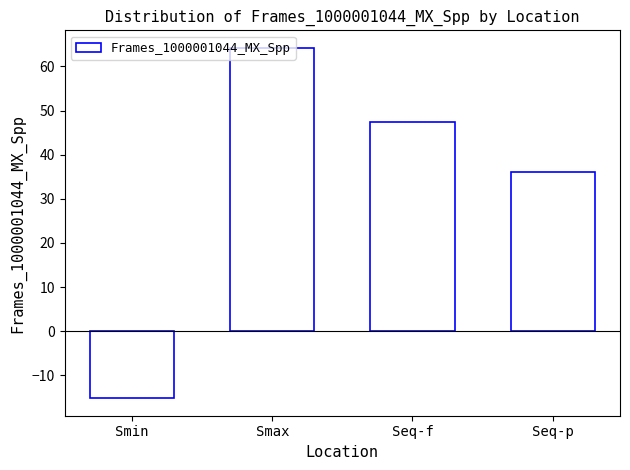

Where does the data first go above 47?

Smax